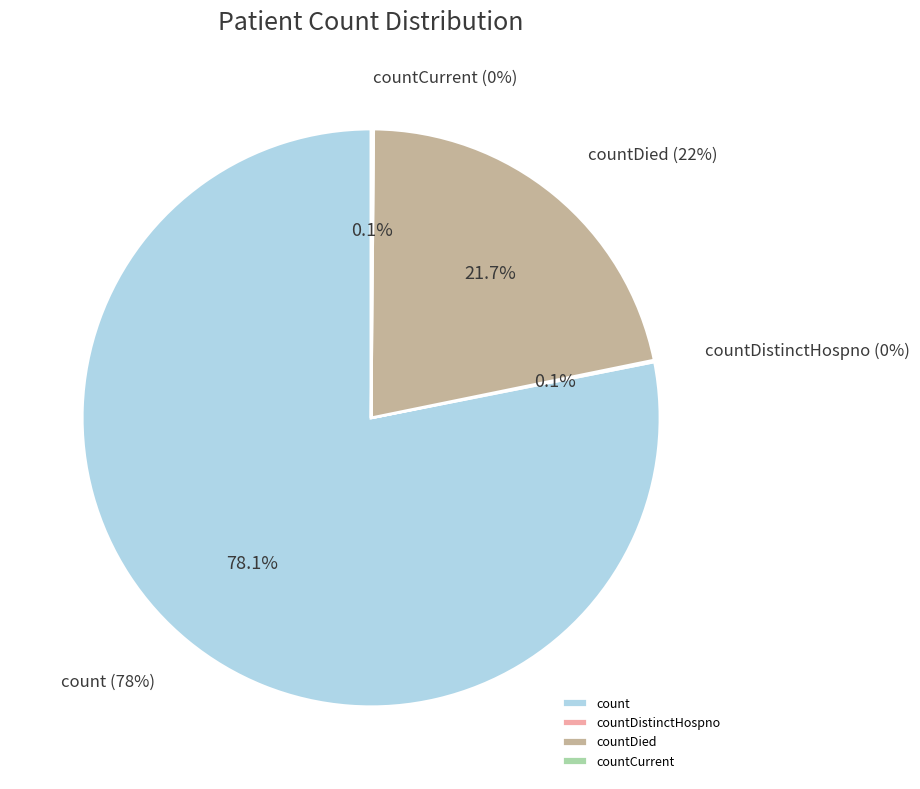

Which slice is the largest?

count